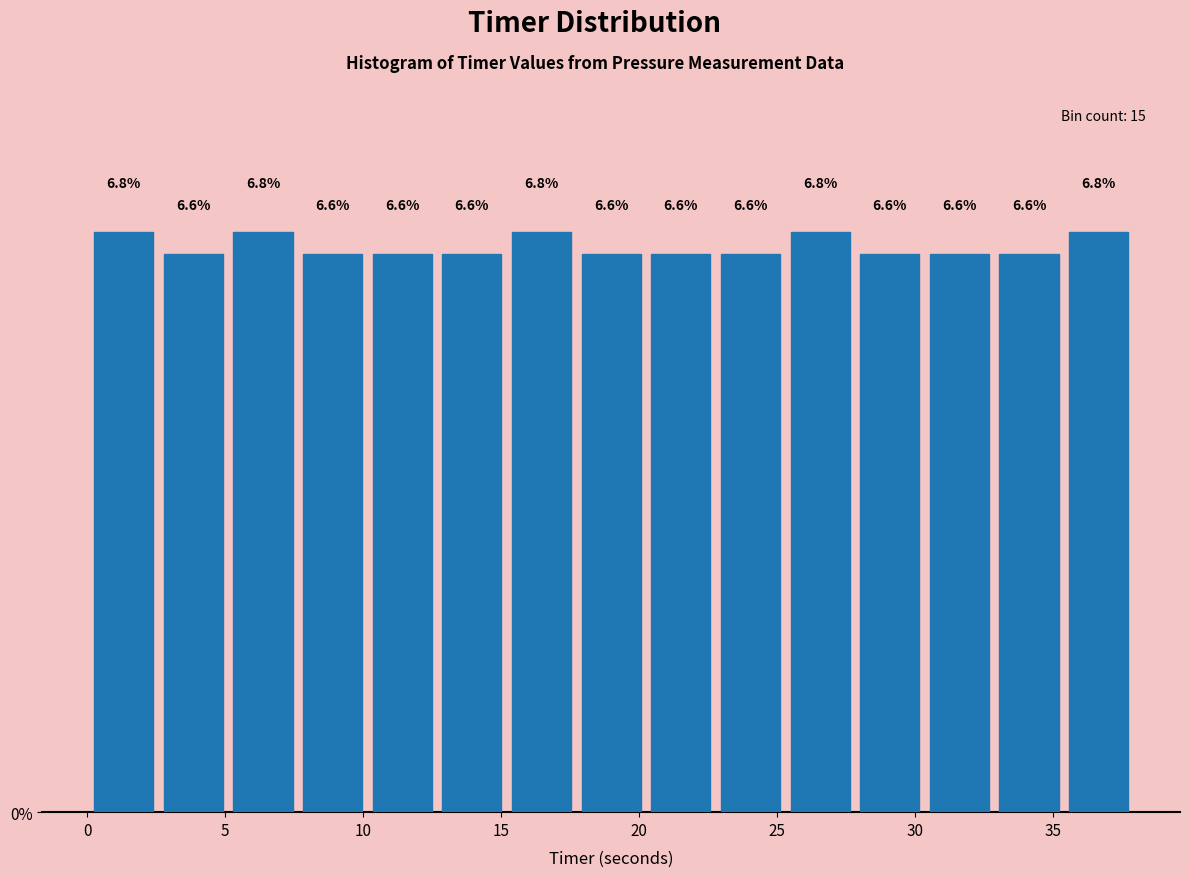

Reading left to right, list every bar in this chart as the range it spans on the x-axis followed by its height. The bar edges are not printed on the chart, so give them approximately, as read against the axis.

0.0 to 2.5: 6.8
2.5 to 5.0: 6.6
5.0 to 7.5: 6.8
7.5 to 10.0: 6.6
10.0 to 12.5: 6.6
12.5 to 15.0: 6.6
15.0 to 17.5: 6.8
17.5 to 20.5: 6.6
20.5 to 23.0: 6.6
23.0 to 25.5: 6.6
25.5 to 28.0: 6.8
28.0 to 30.5: 6.6
30.5 to 33.0: 6.6
33.0 to 35.5: 6.6
35.5 to 38.0: 6.8